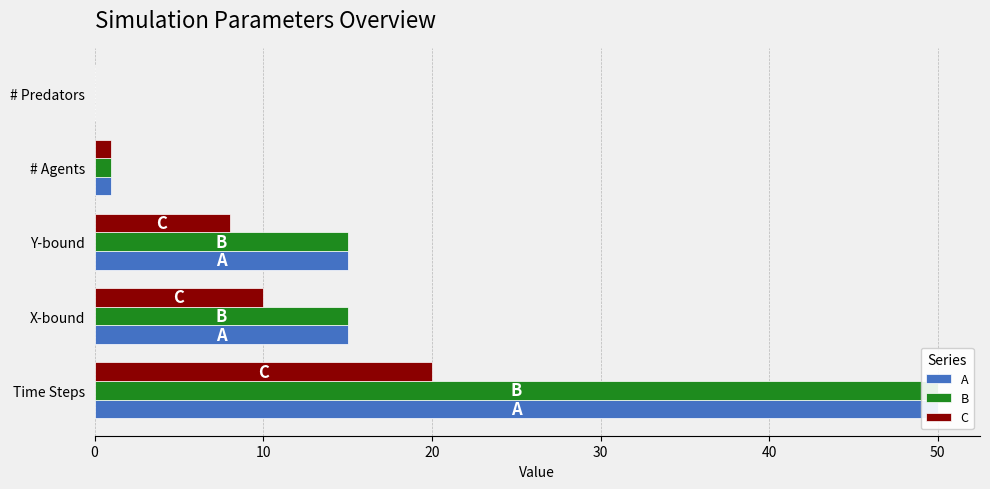

Which series has the largest total across all categories?

A